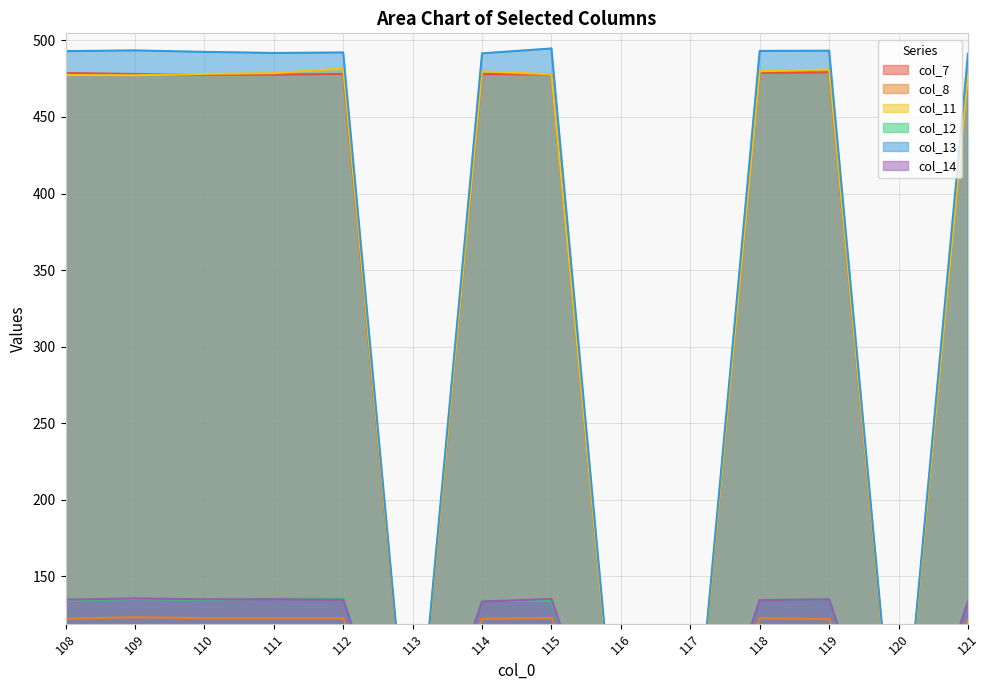

Reading left to right, extract all data points from this chart.

col_7: 108=478.7	109=478.1	110=477.6	111=477.7	112=478.1	113=0.0	114=478.0	115=477.8	116=0.0	117=0.0	118=478.8	119=479.2	120=0.0	121=477.7
col_8: 108=122.3	109=123.3	110=122.6	111=122.7	112=122.7	113=0.0	114=122.3	115=122.8	116=0.0	117=0.0	118=122.6	119=122.0	120=0.0	121=121.5
col_11: 108=477.4	109=477.3	110=478.2	111=478.6	112=481.6	113=0.0	114=479.8	115=477.9	116=0.0	117=0.0	118=479.8	119=481.1	120=0.0	121=477.7
col_12: 108=134.0	109=135.1	110=134.5	111=135.3	112=135.6	113=0.0	114=134.0	115=133.9	116=0.0	117=0.0	118=134.5	119=134.9	120=0.0	121=133.1
col_13: 108=493.0	109=493.5	110=492.5	111=491.8	112=492.1	113=0.0	114=491.6	115=494.7	116=0.0	117=0.0	118=493.2	119=493.3	120=0.0	121=491.4
col_14: 108=134.7	109=135.6	110=135.0	111=135.1	112=134.7	113=0.0	114=133.5	115=135.2	116=0.0	117=0.0	118=134.4	119=134.9	120=0.0	121=133.4